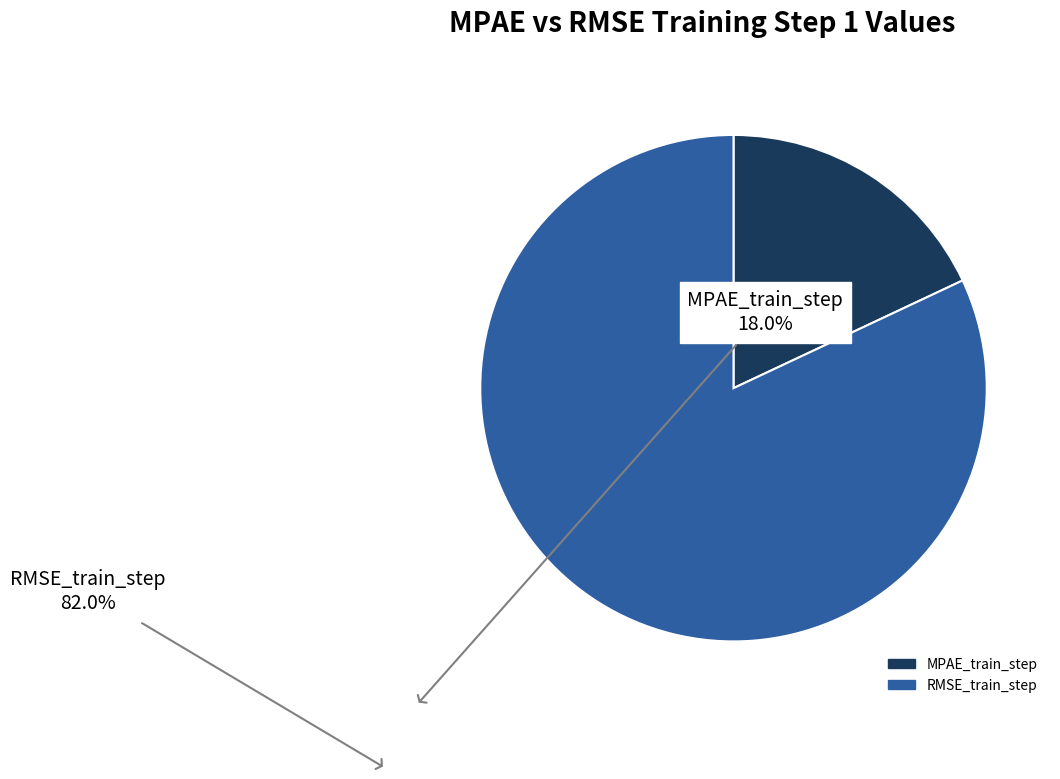

What is the majority slice?

RMSE_train_step